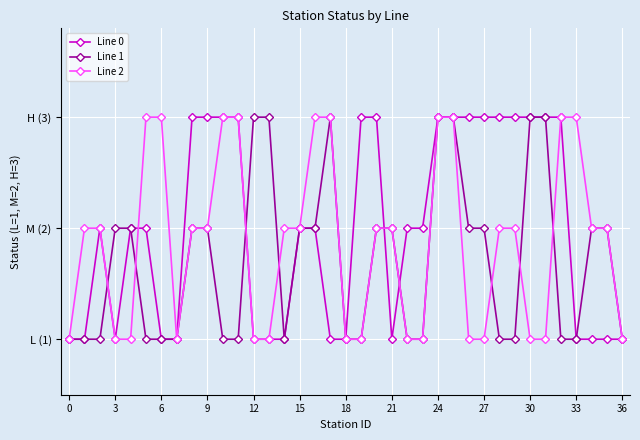

Which series has the largest total across all categories?

Line 0